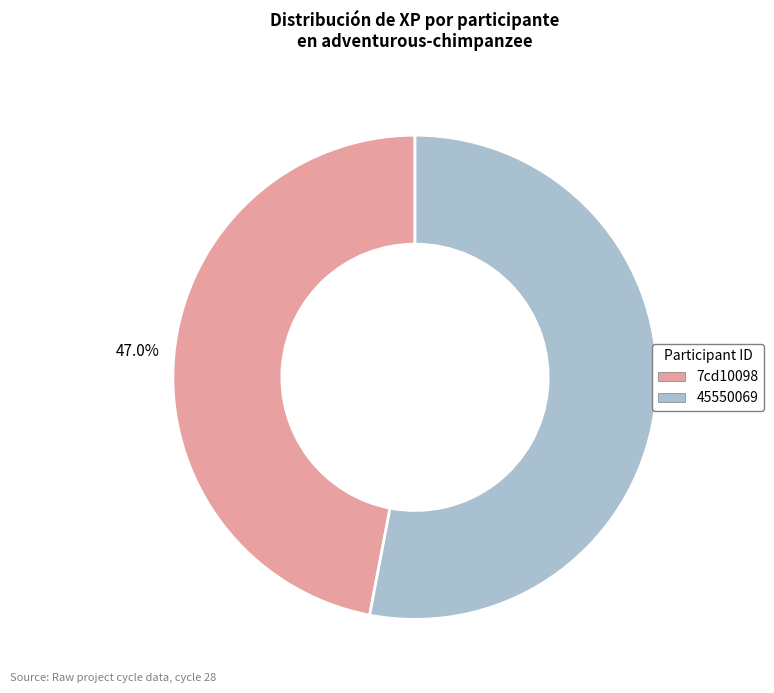

To the nearest percent, what percentage of the pie is 7cd10098?

47%